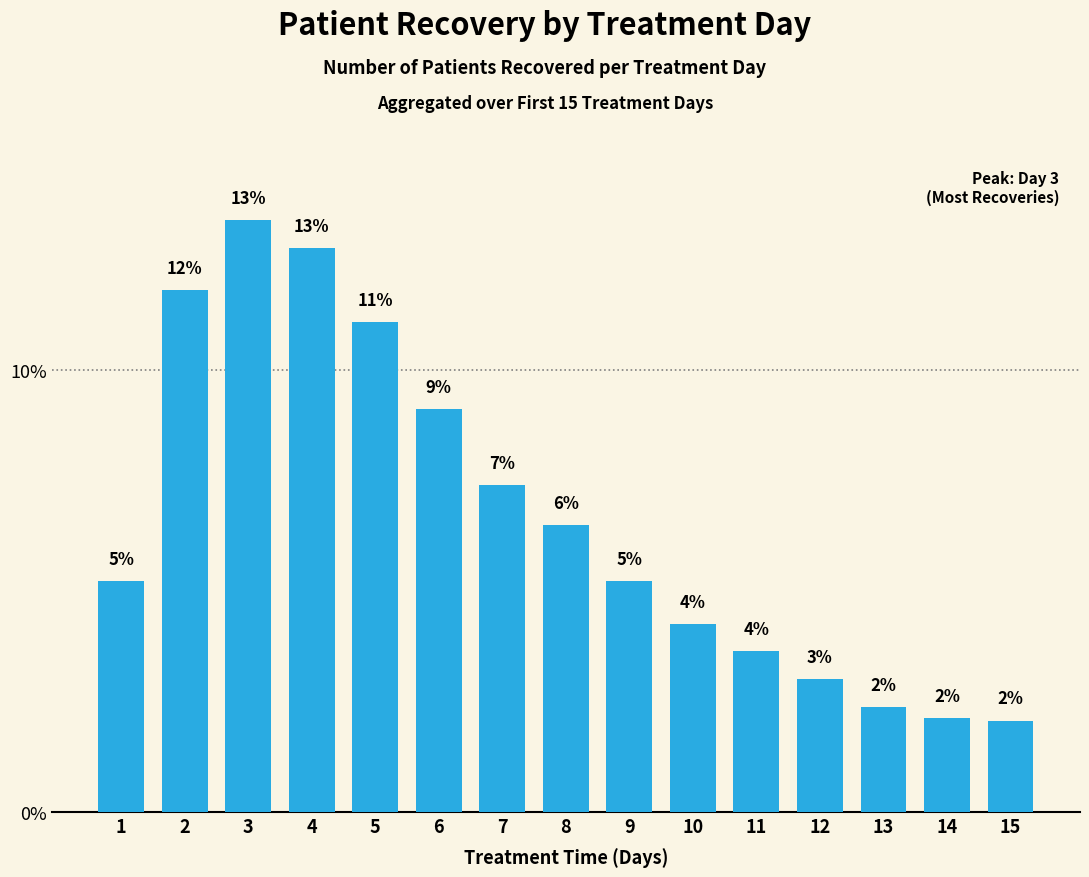

Are the bars horizontal?

No